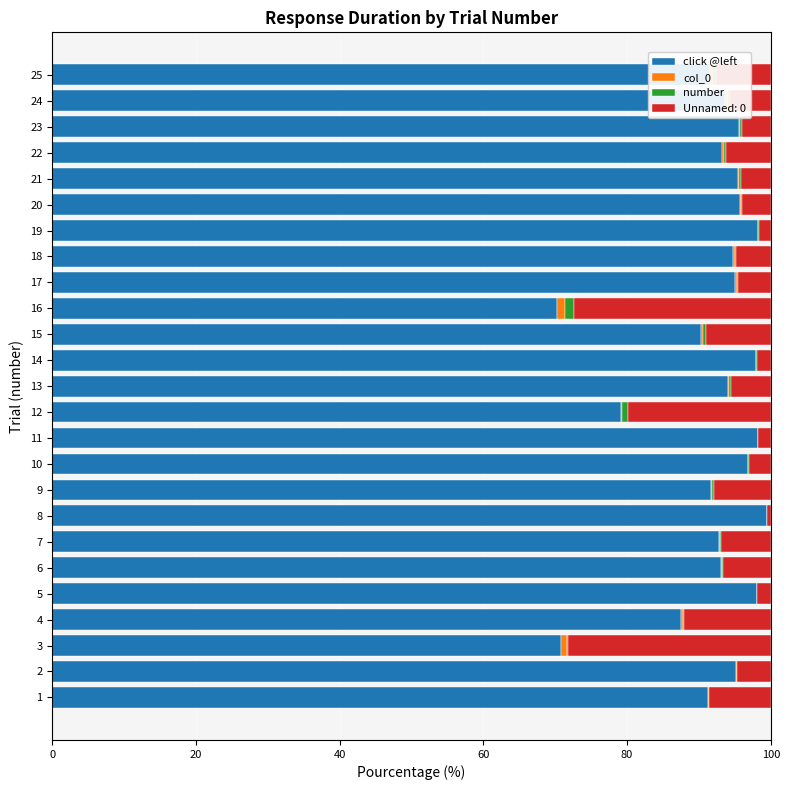

What is the highest value of the click @left series?

99.5